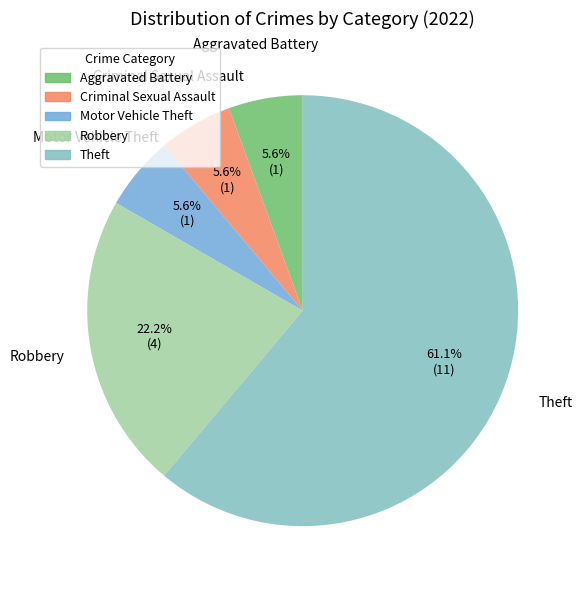

Does any single category account for the majority?

Yes